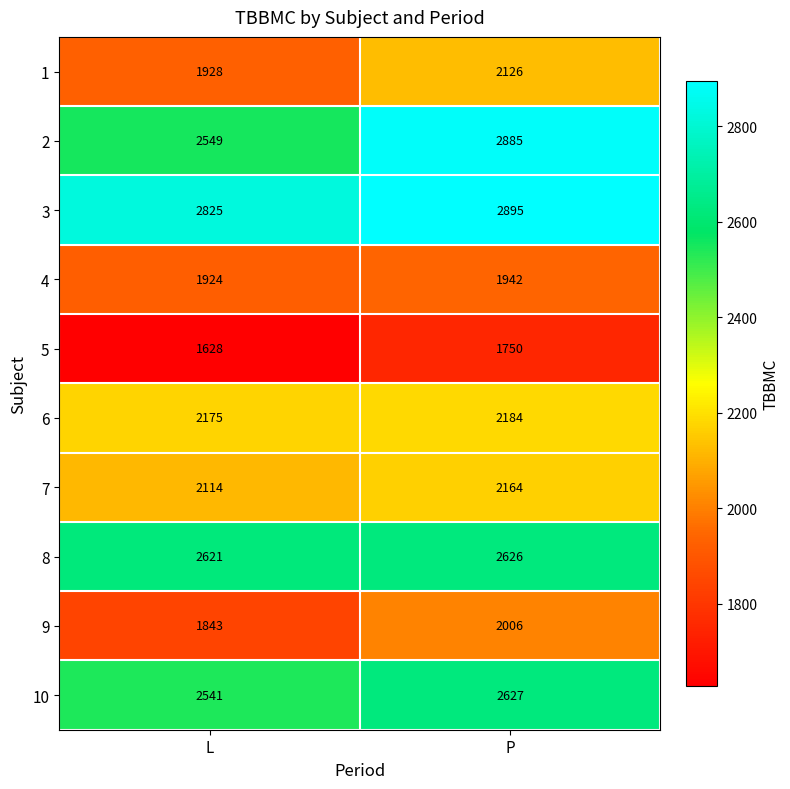

What is the smallest value displayed?

1628